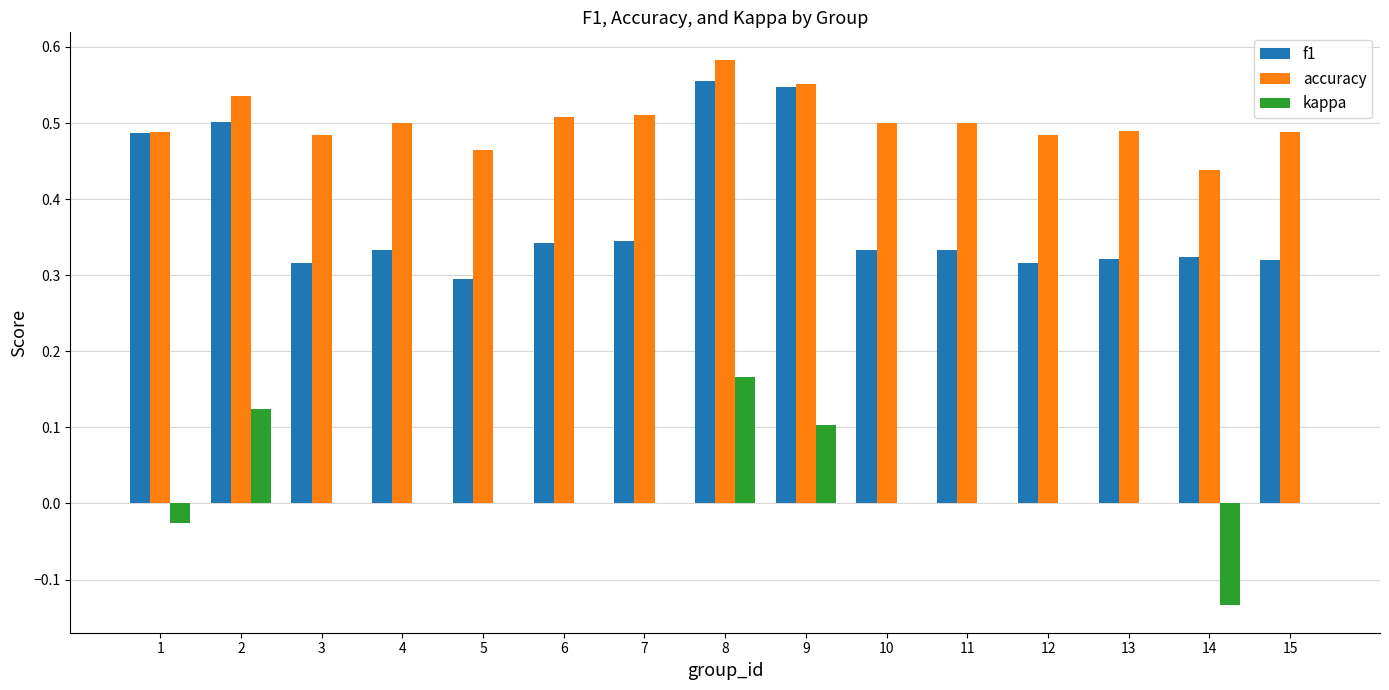

True or false: f1 has a value of 0.3 at 2.

False